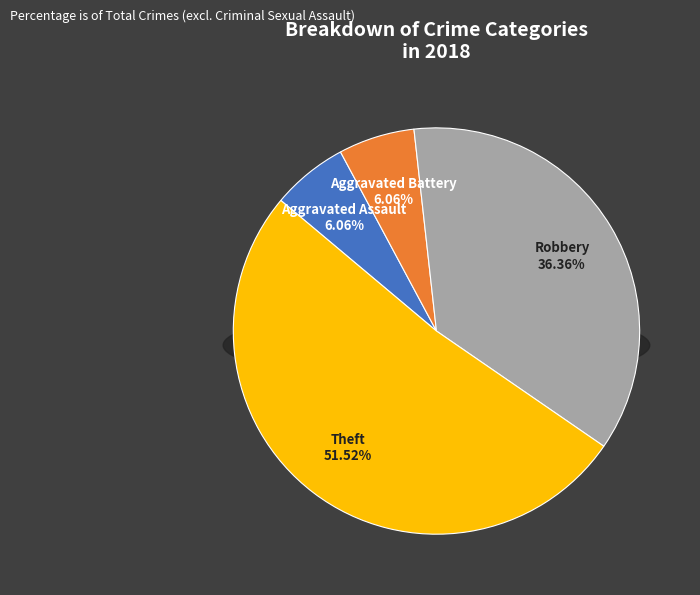

What is the ratio of the value at Aggravated Battery to the value at Aggravated Assault?

1.0